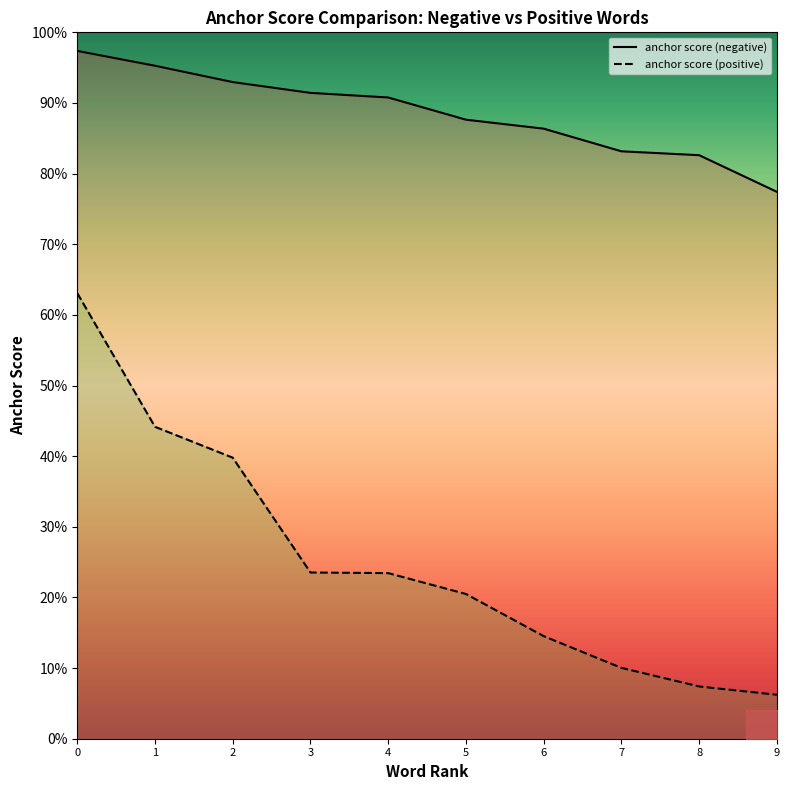

Which series changed the most between 2 and 5?

anchor score (positive)